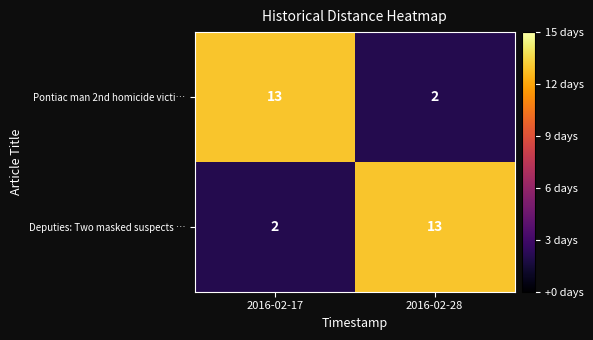

What is the total value across all series at 2016-02-28?

15